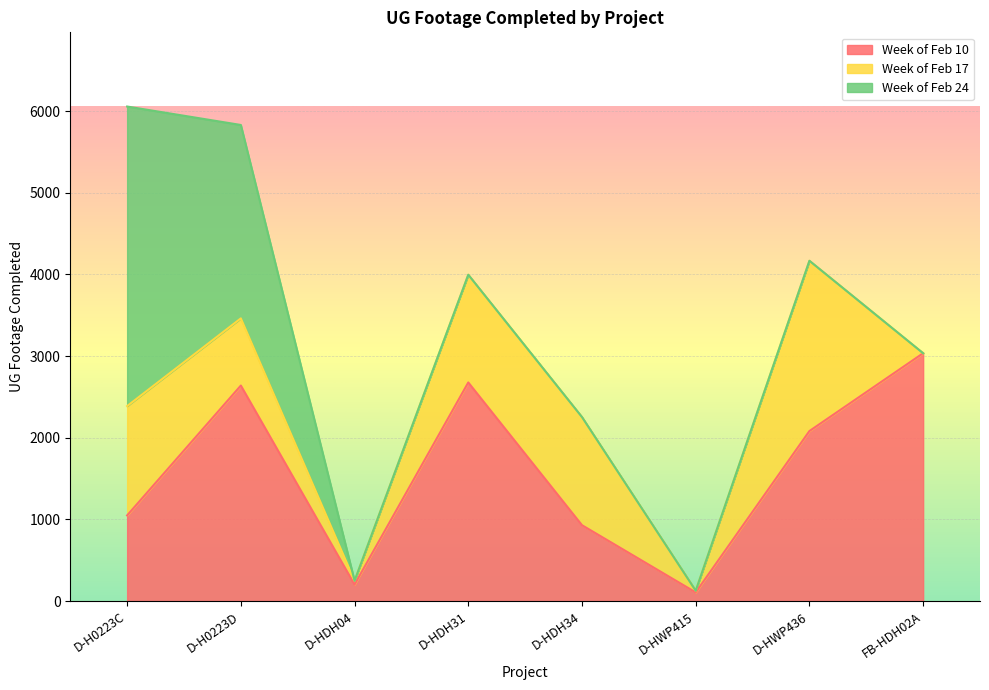

Rank the categories by Week of Feb 17 value from highest to lowest.

D-HWP436, D-H0223C, D-HDH34, D-HDH31, D-H0223D, D-HDH04, D-HWP415, FB-HDH02A